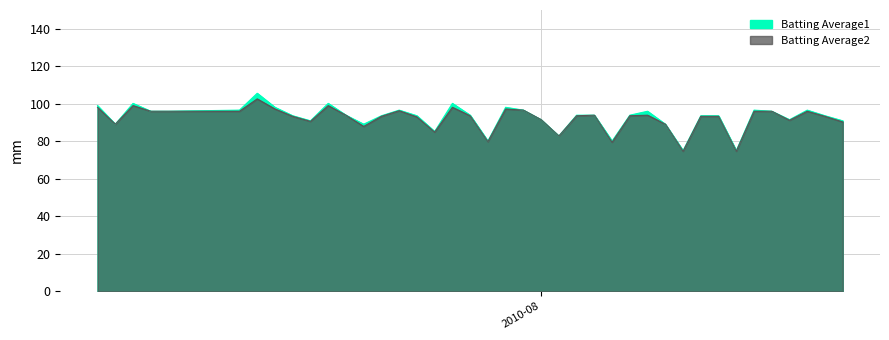

What is the difference between the second highest and minimum values in the Batting Average2 series?

24.3